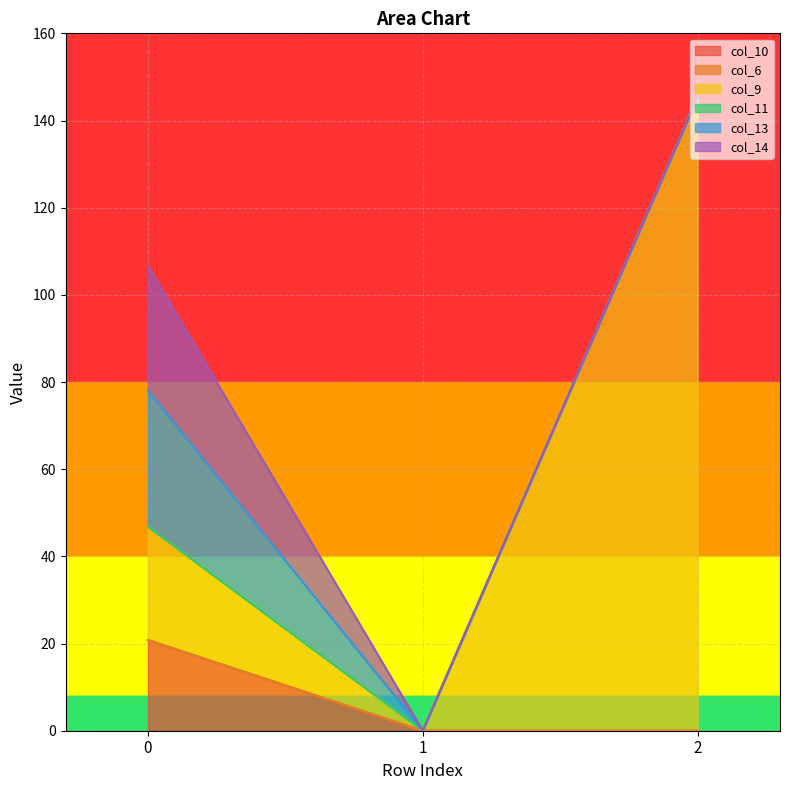

How many categories are shown in the chart?

3